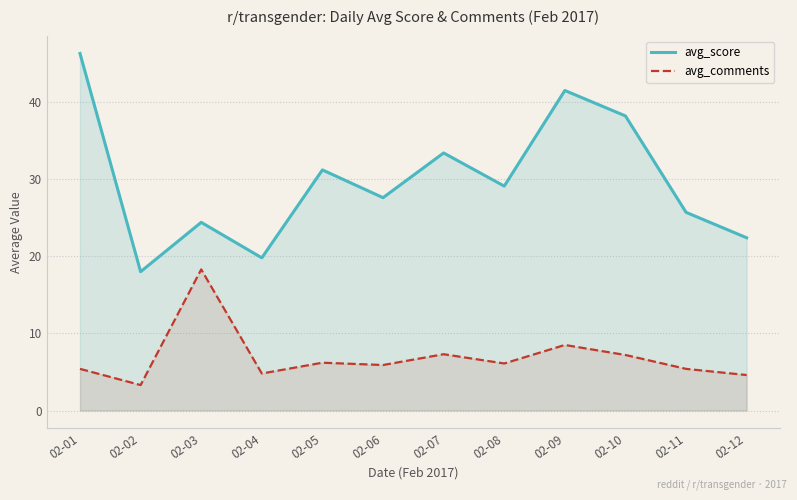

What is the average value of the avg_score series?

29.8